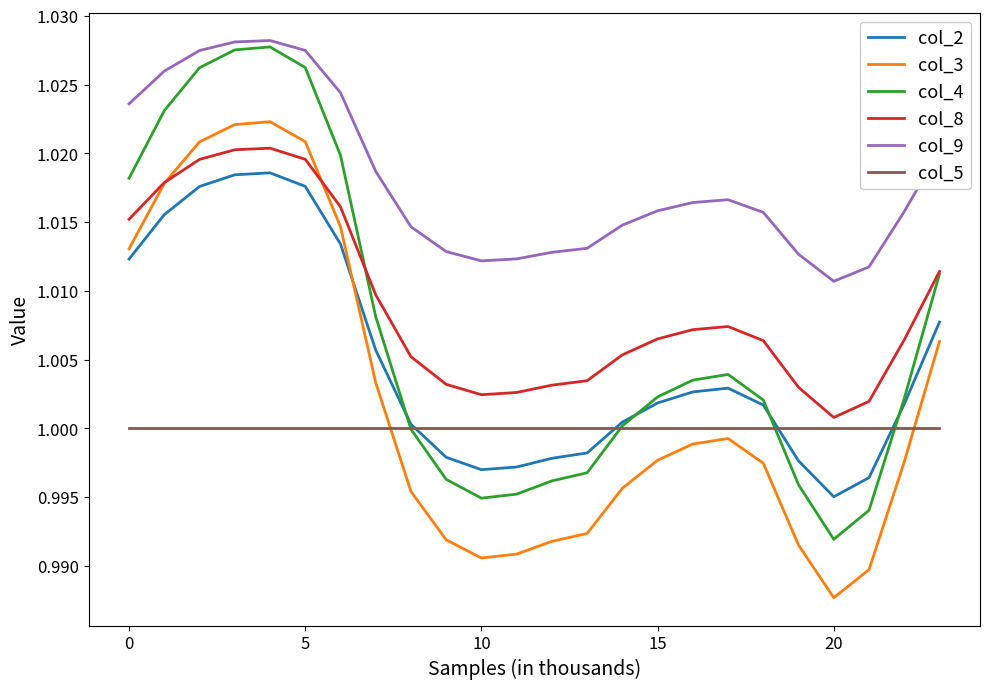

True or false: col_8 and col_2 cross at least once.

False